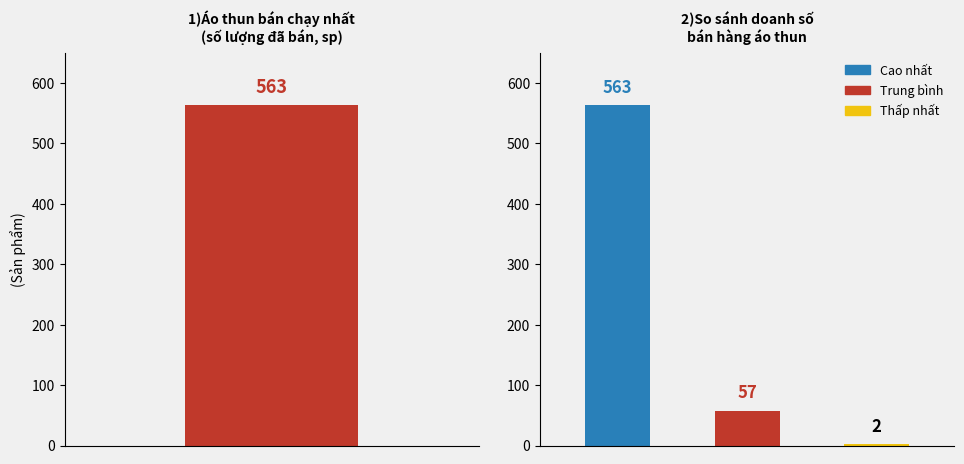

The chart shows a value of 4 at 8. True or false?

False